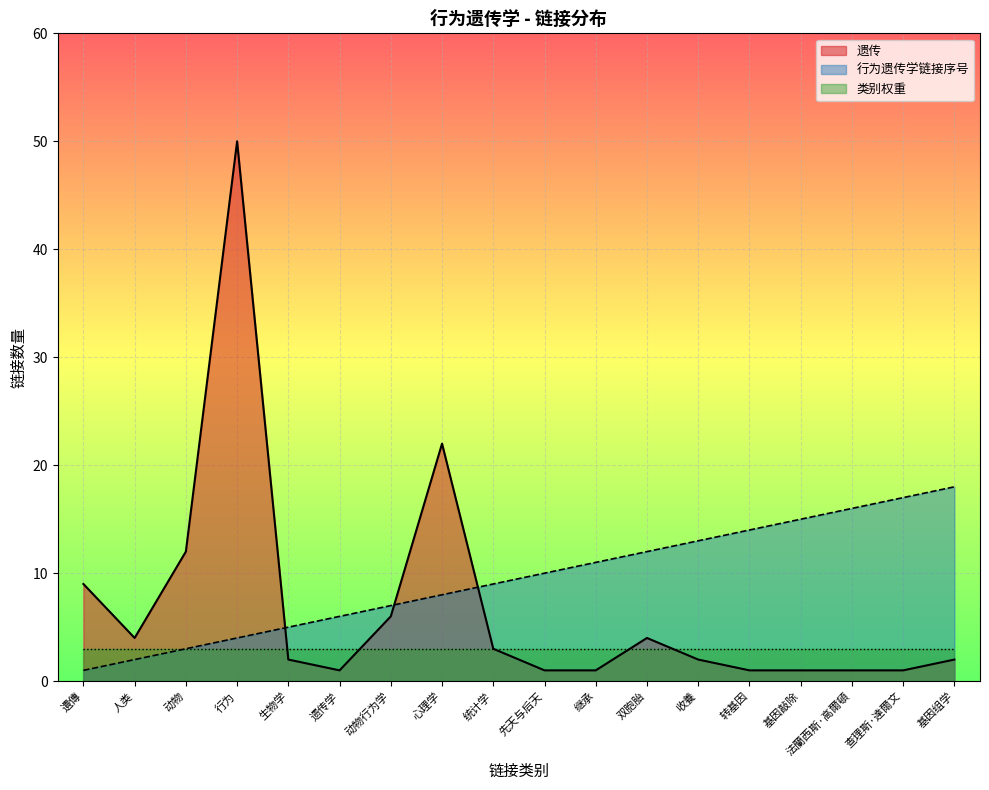

Which series has the largest total across all categories?

行为遗传学链接序号